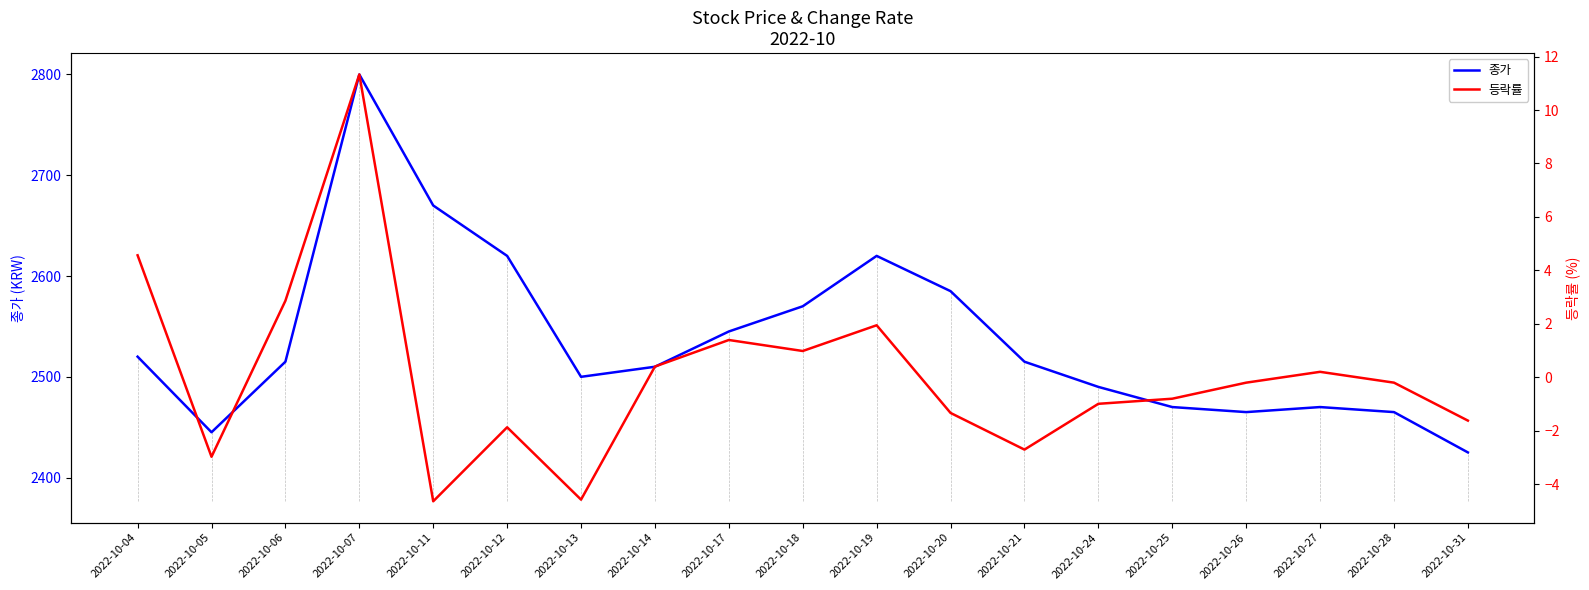

Reading left to right, extract all data points from this chart.

종가: 2520.0	2445.0	2515.0	2800.0	2670.0	2620.0	2500.0	2510.0	2545.0	2570.0	2620.0	2585.0	2515.0	2490.0	2470.0	2465.0	2470.0	2465.0	2425.0
등락률: 4.6	-3.0	2.9	11.3	-4.6	-1.9	-4.6	0.4	1.4	1.0	1.9	-1.3	-2.7	-1.0	-0.8	-0.2	0.2	-0.2	-1.6